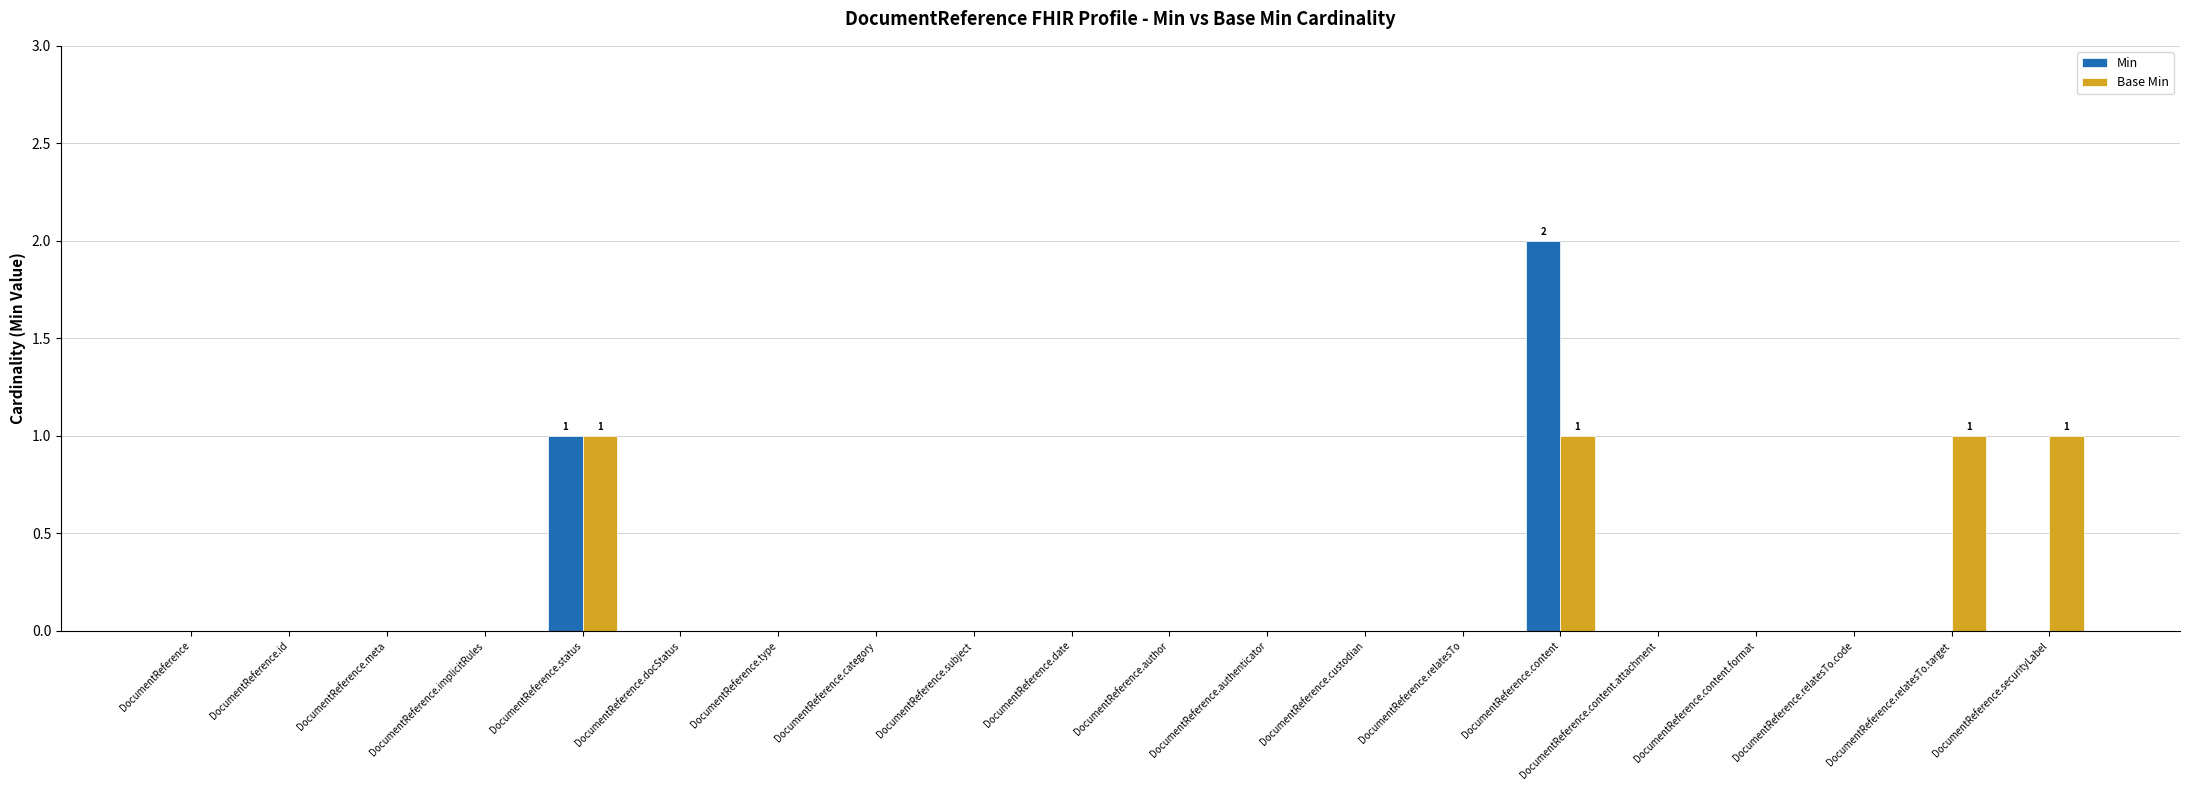

Which series has the largest range (max minus min)?

Min